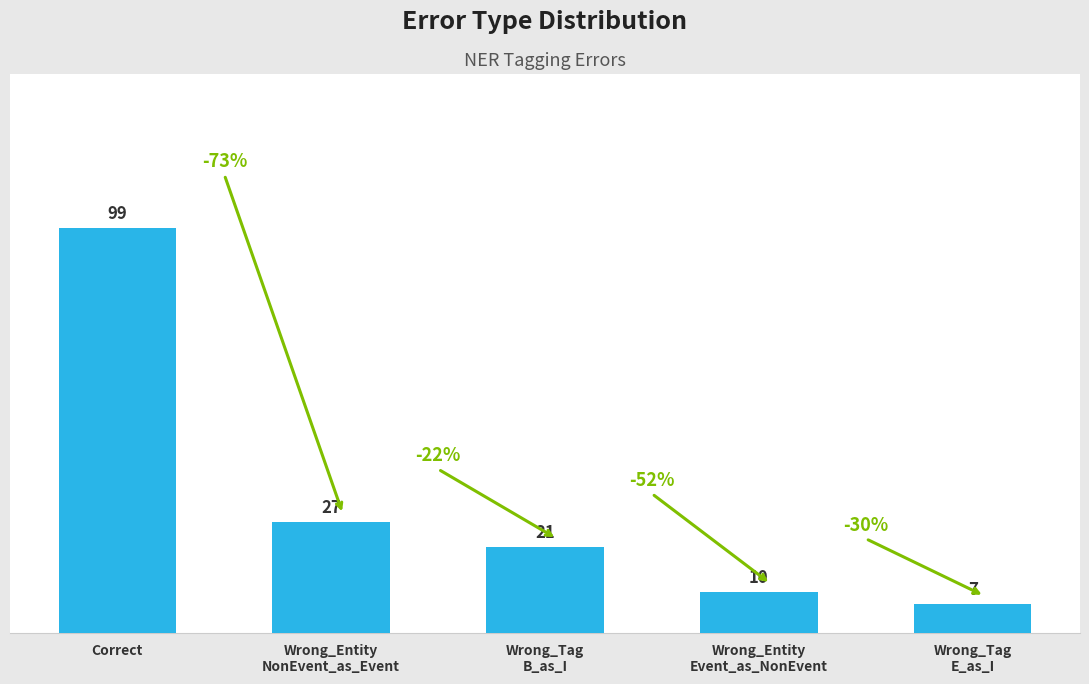

Rank the categories by value from lowest to highest.

Wrong_Tag
E_as_I, Wrong_Entity
Event_as_NonEvent, Wrong_Tag
B_as_I, Wrong_Entity
NonEvent_as_Event, Correct